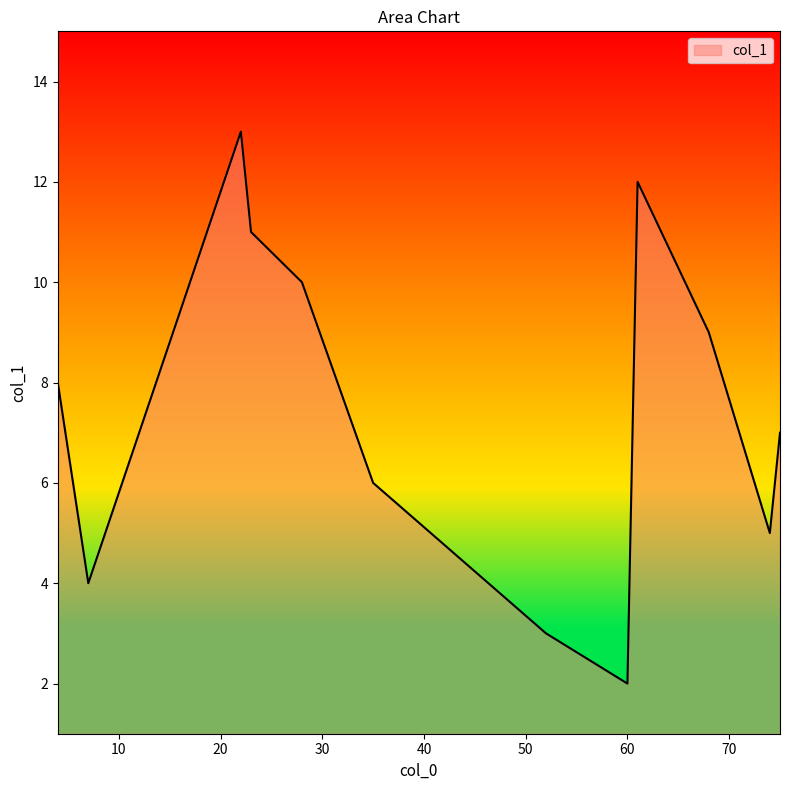

What is the minimum value shown in the chart?

2.0